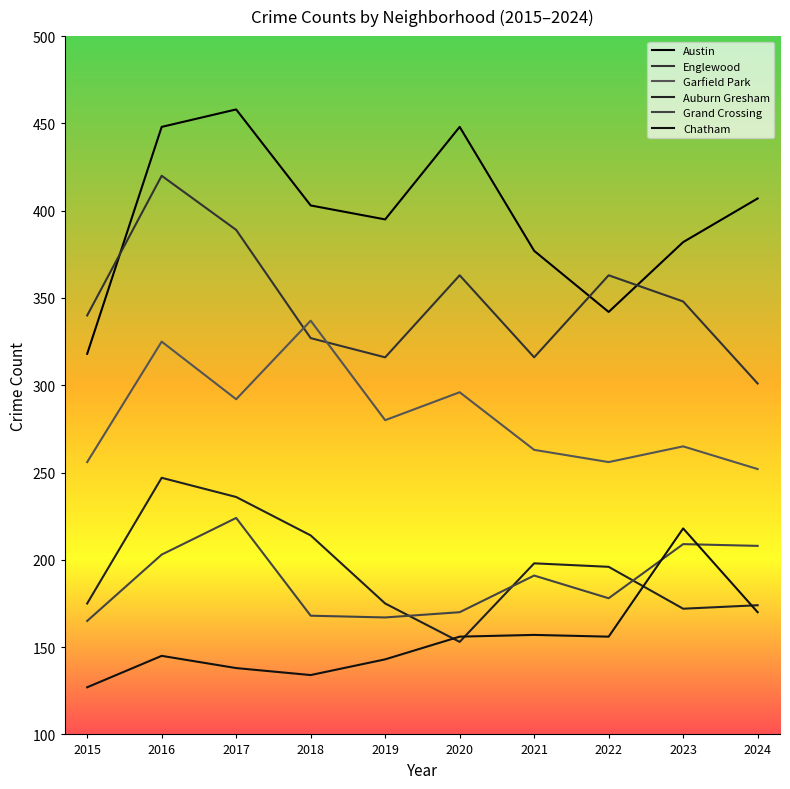

Where is the first local maximum for Garfield Park?

2016